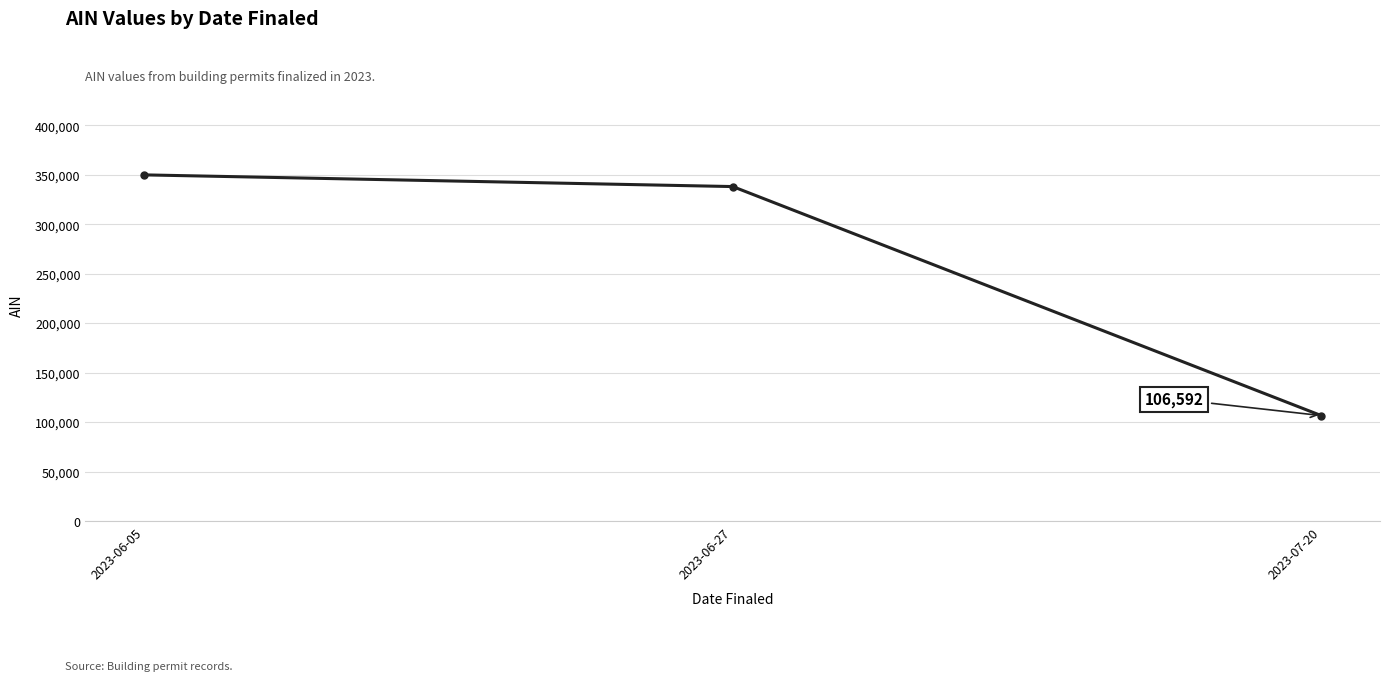

Read the value at 2023-06-27.

337991